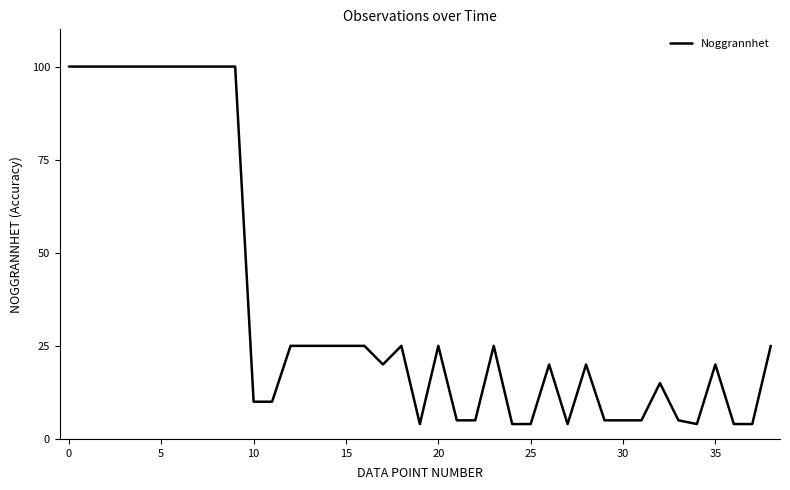

What is the greatest value displayed?

100